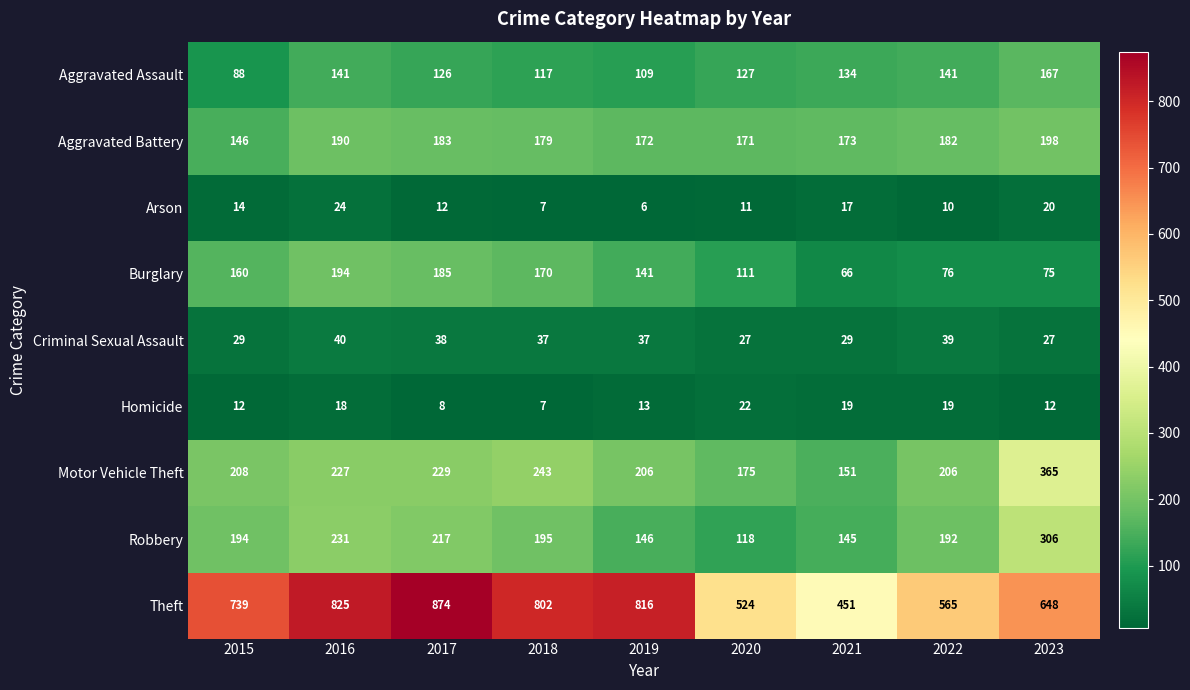

What is the difference between the highest and lowest values at 2018?

795